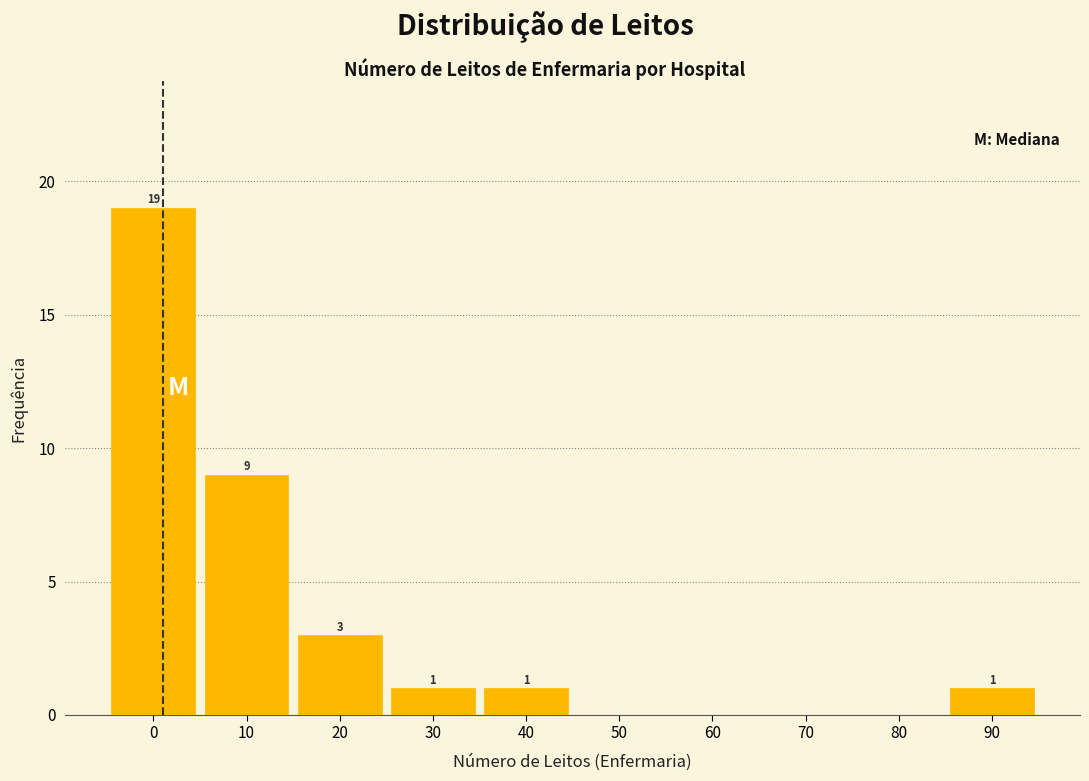

Reading left to right, list all the values displayed in this chart.

0=19	10=9	20=3	30=1	40=1	50=0	60=0	70=0	80=0	90=1